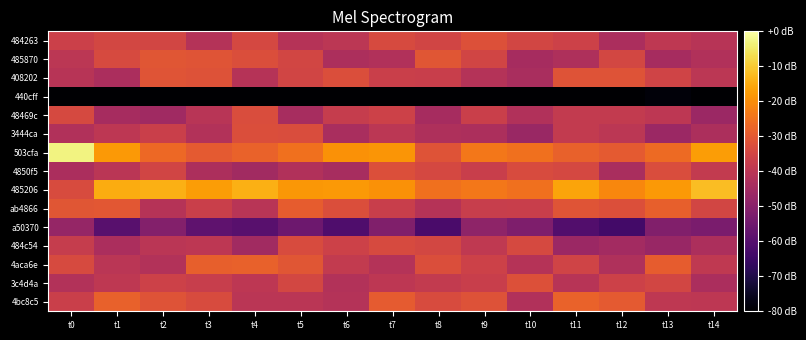

Which has a higher value, t8 or t1?

t1